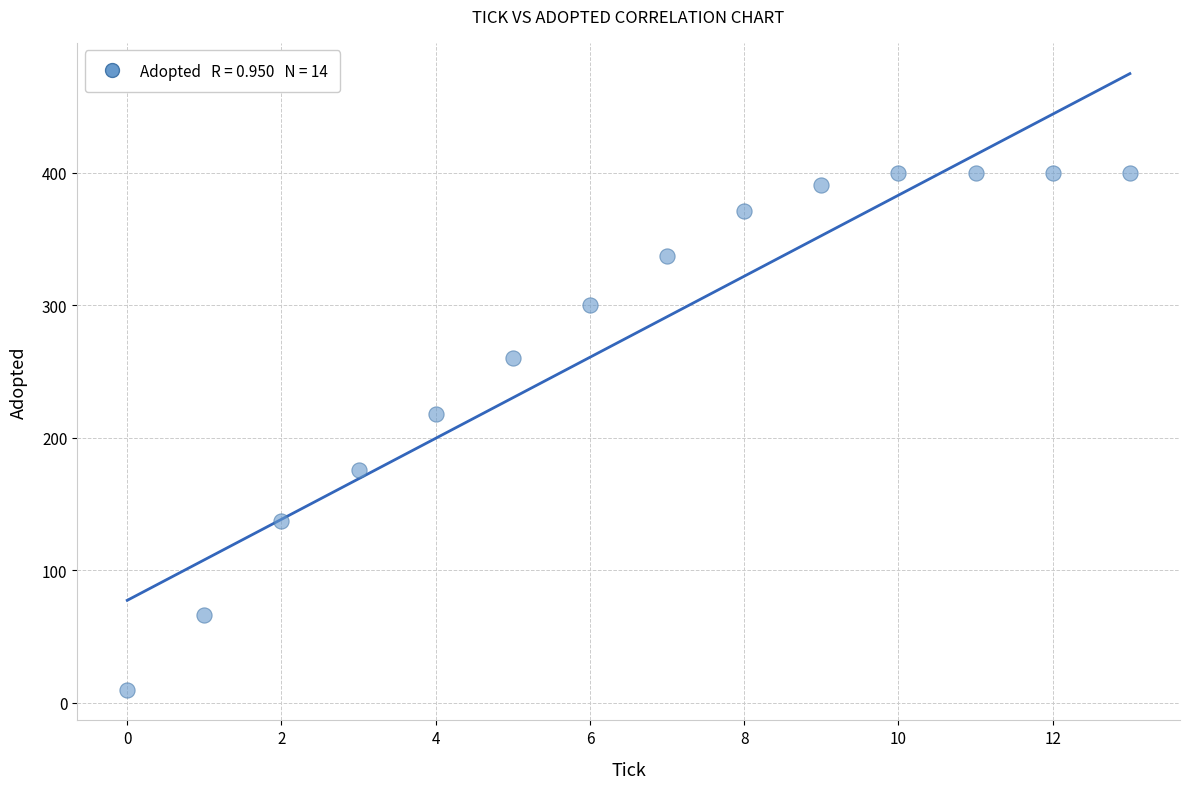

What is the range of Y values (max minus min)?

390